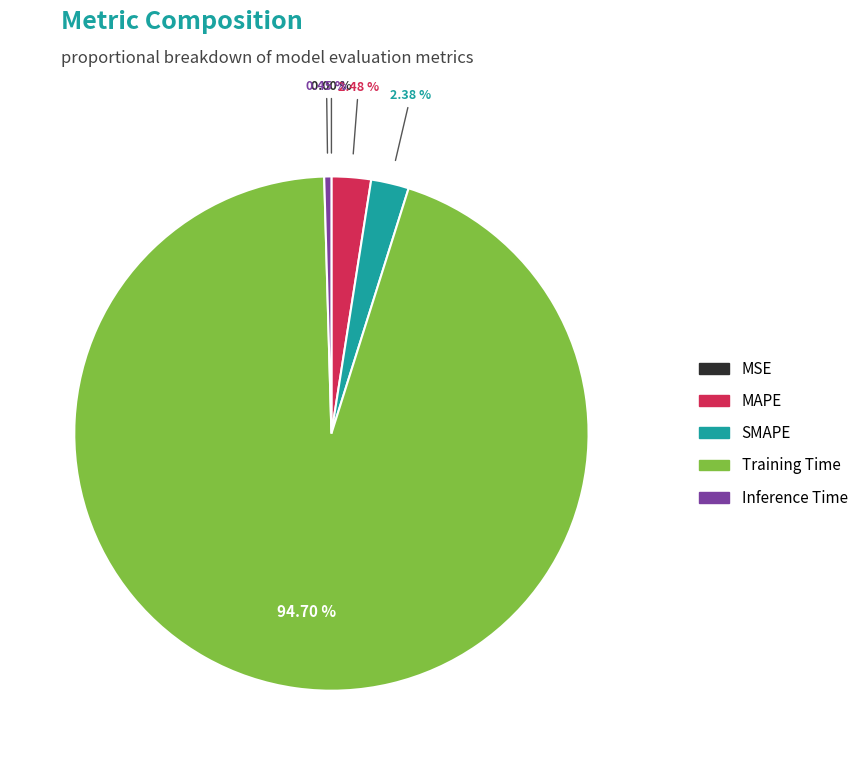

To the nearest percent, what is the difference between the MAPE and Training Time slice percentages?

92%